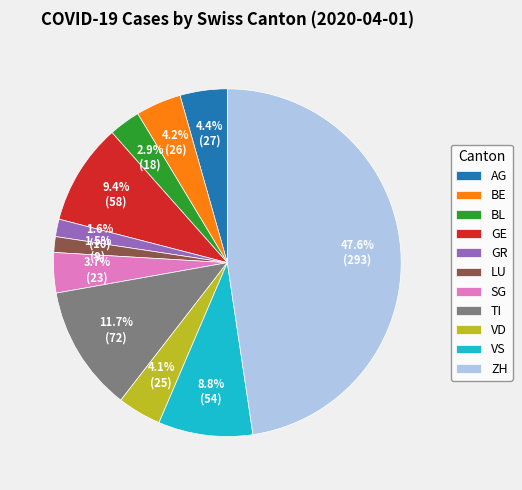

Which category has the biggest portion of the pie?

ZH